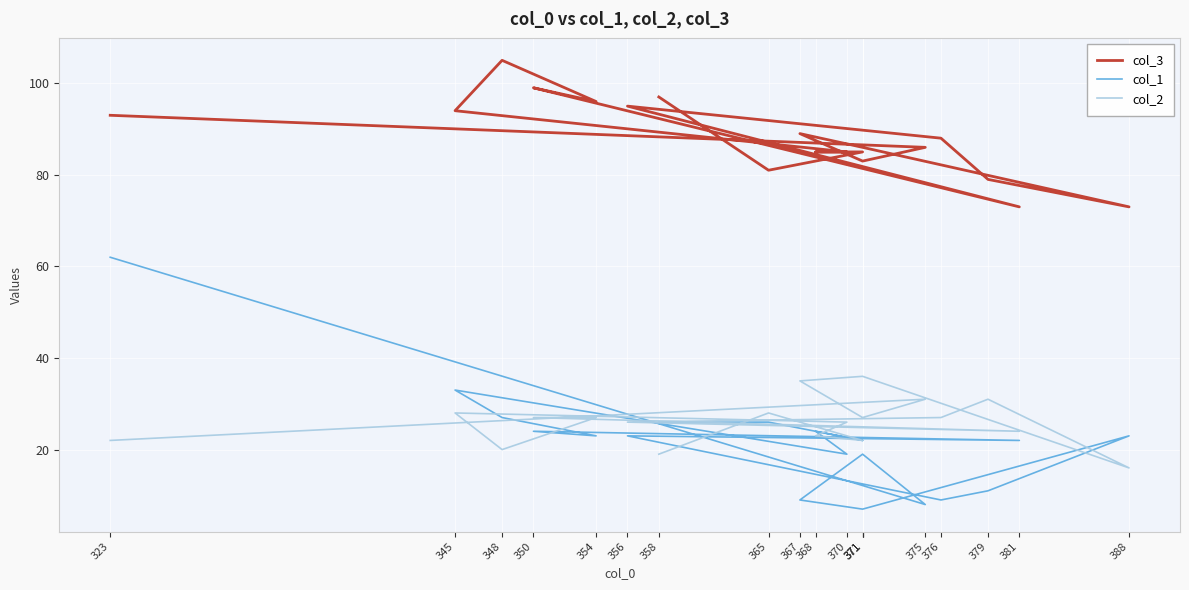

What is the average value of the col_2 series?

26